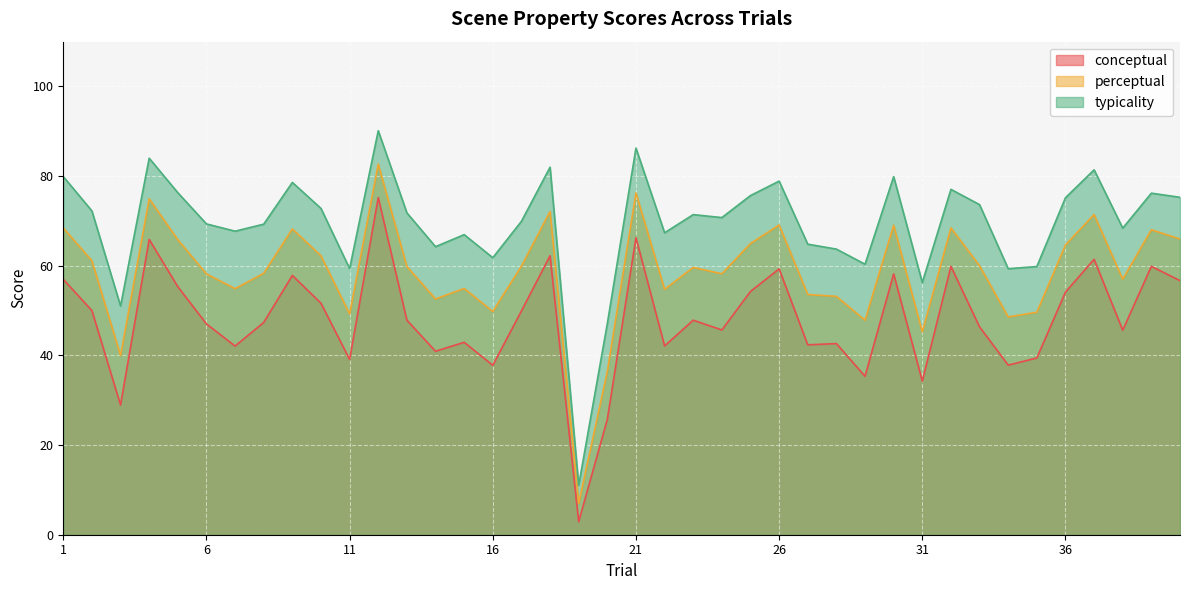

At 14, list the series in order from smallest to largest.

conceptual, perceptual, typicality